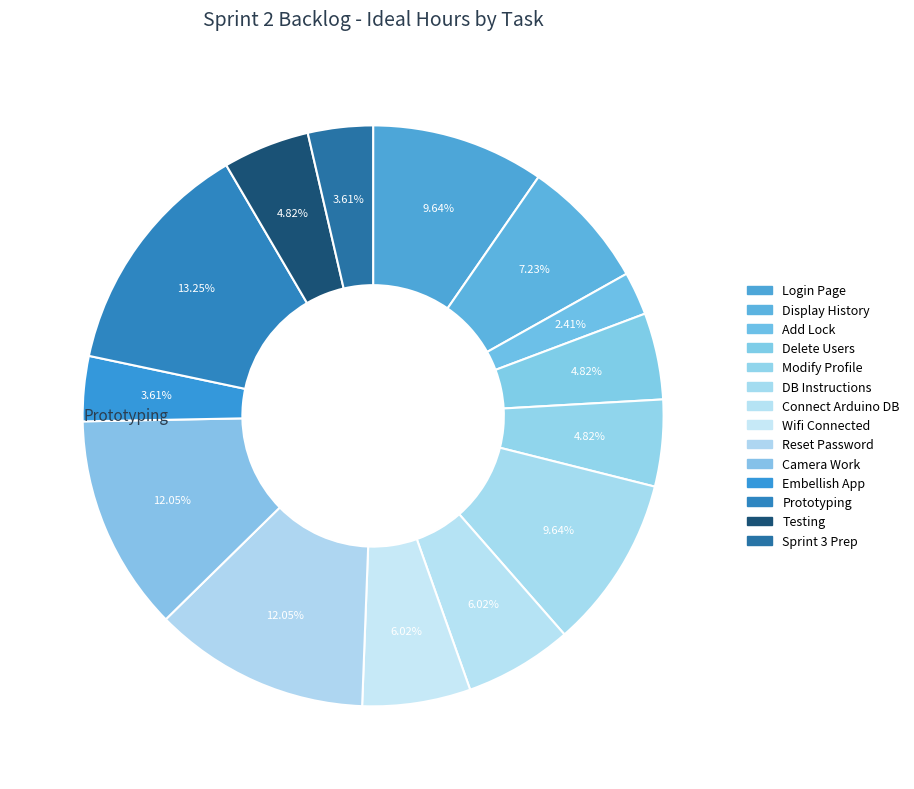

Count the number of slices in the pie.

14